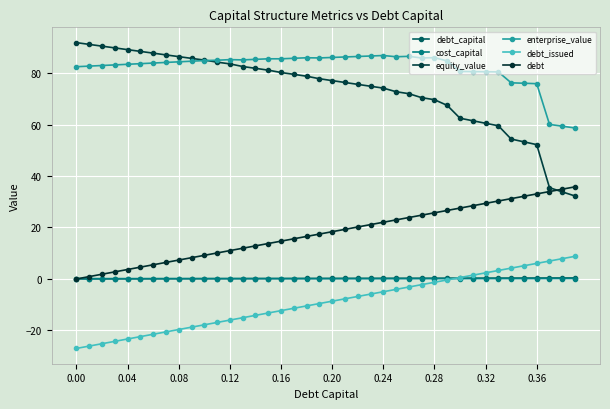

What is the difference between the maximum and minimum values in the debt series?

35.8